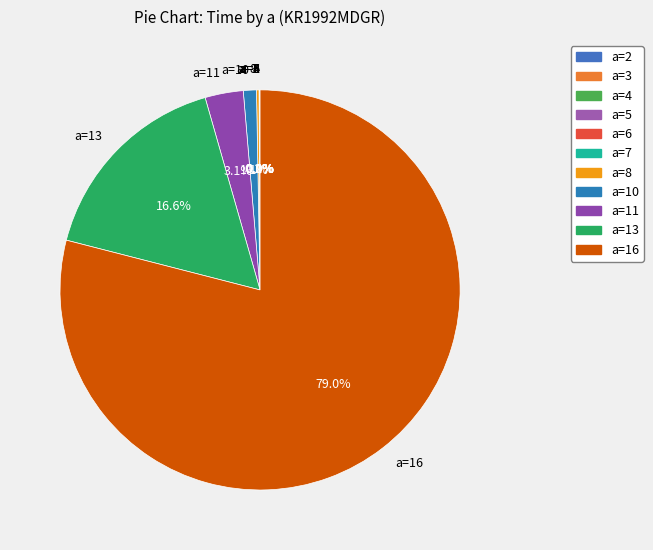

Is a=10 the majority of the pie?

No